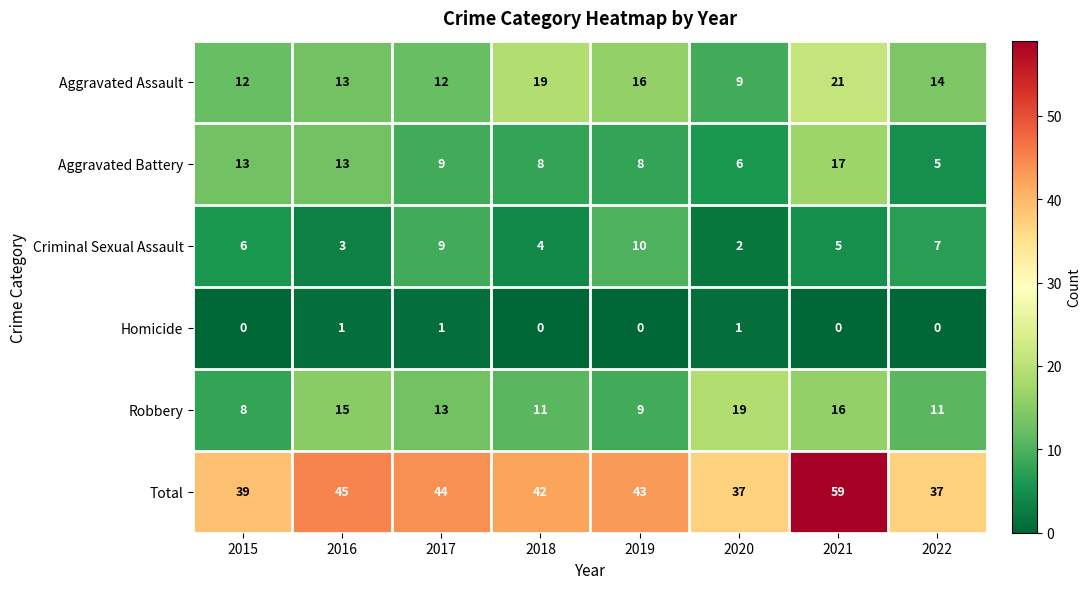

Where is Total nearest to the value 48?

2016